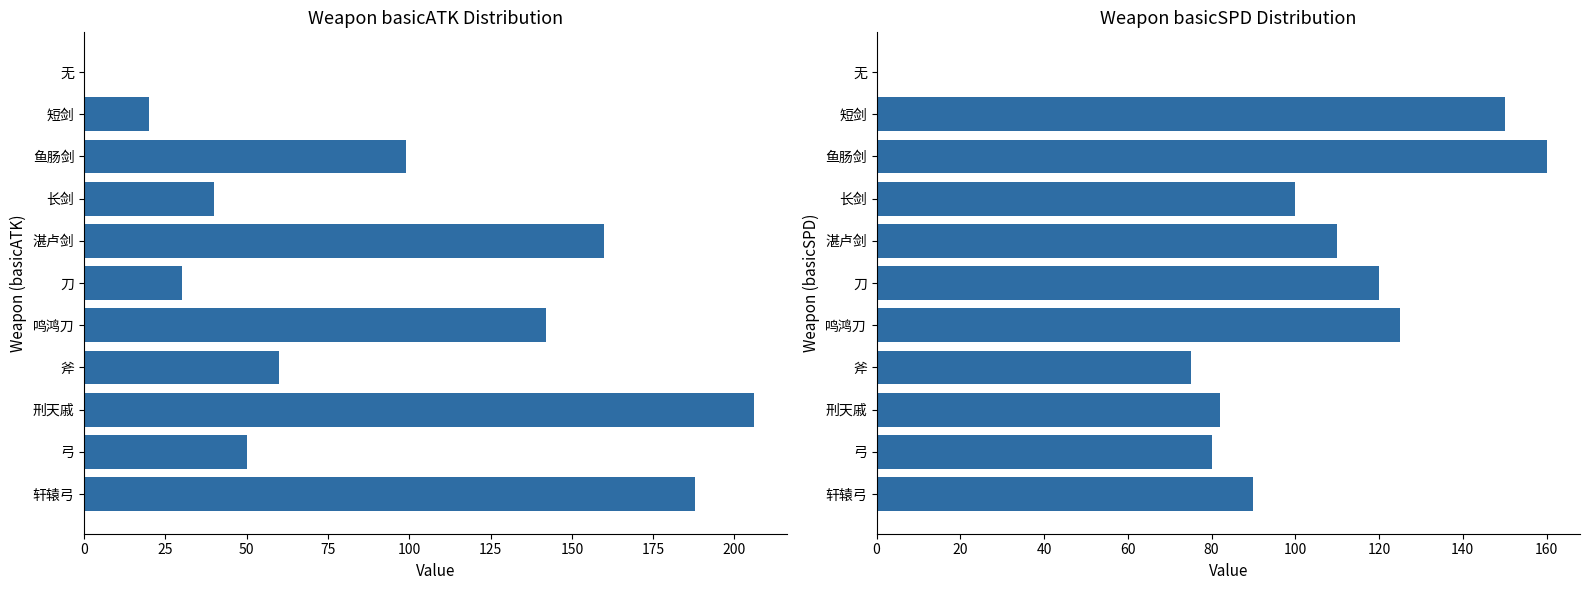

How many data points in basicATK are less than 60?

5